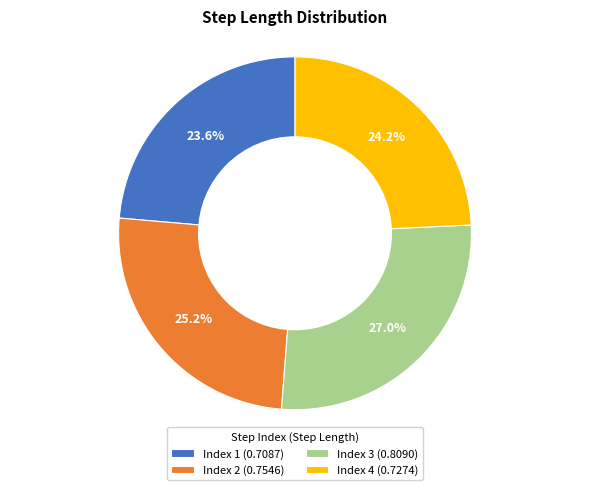

Is there a majority slice in this chart?

No